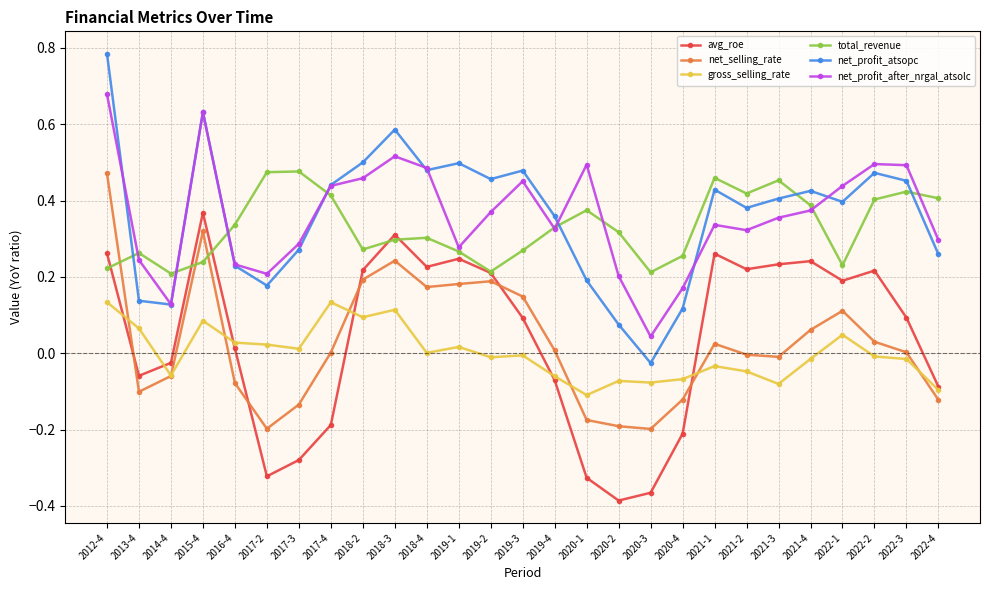

Which category has the highest value across all series?

2012-4